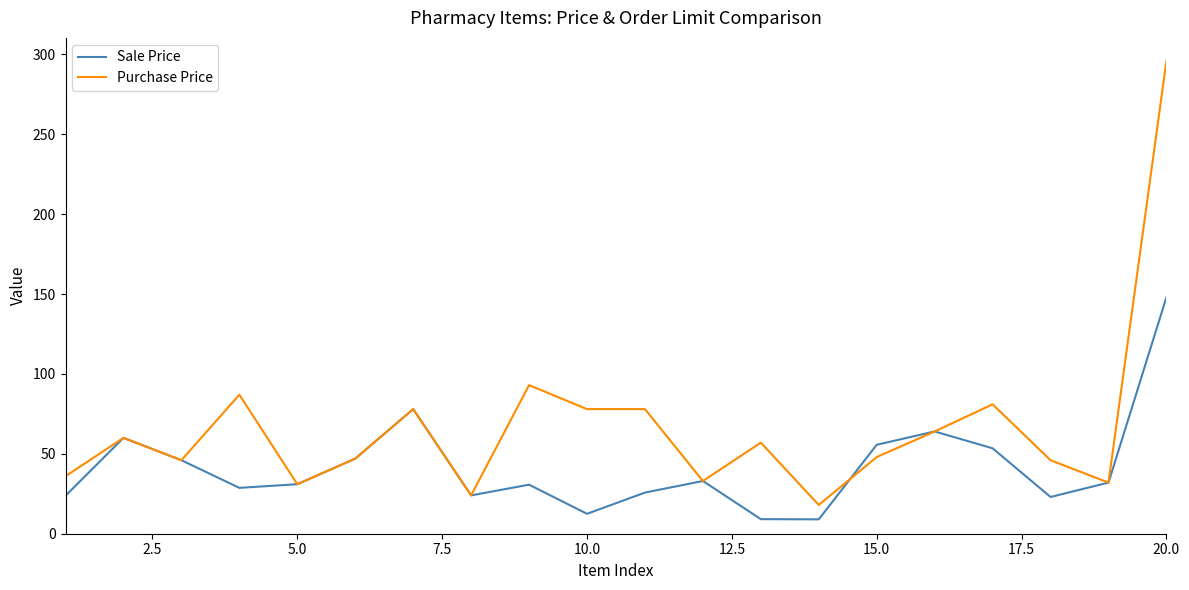

True or false: Purchase Price and Sale Price cross at least once.

True